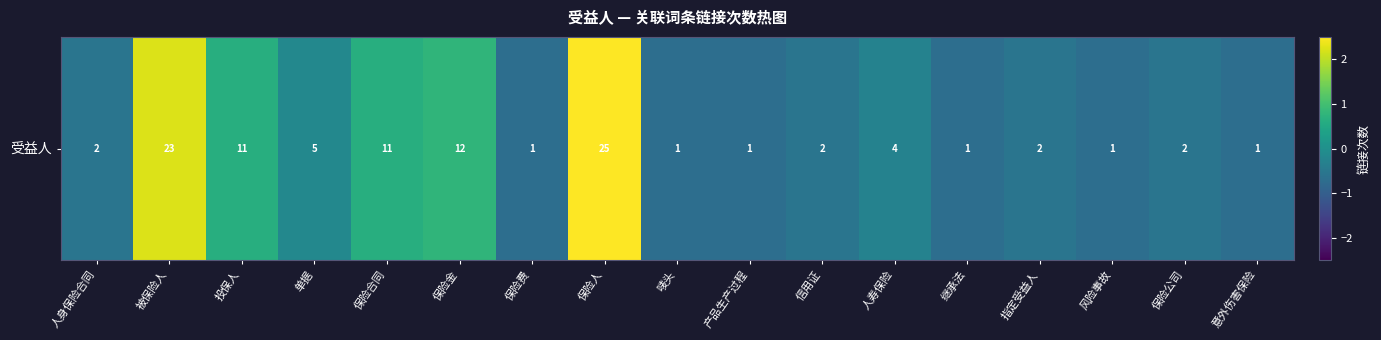

How many categories are shown in the chart?

17